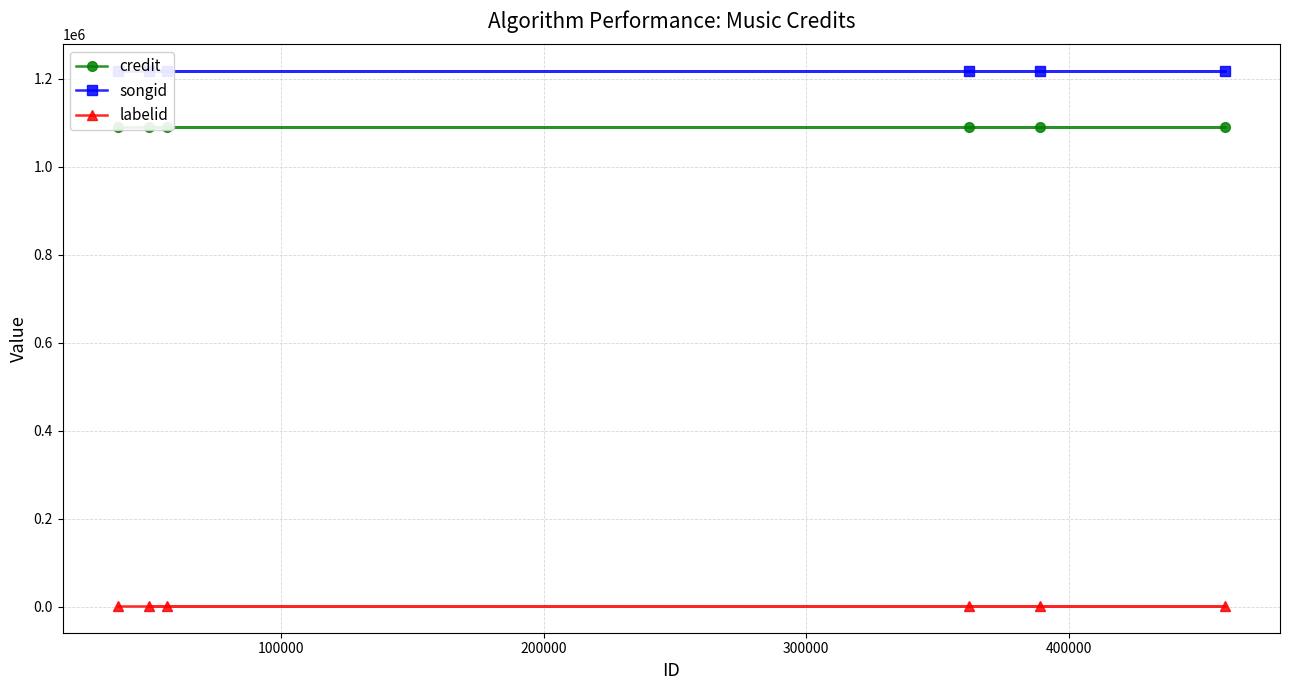

What is the value of the credit point at the 4th from the left?

1091312